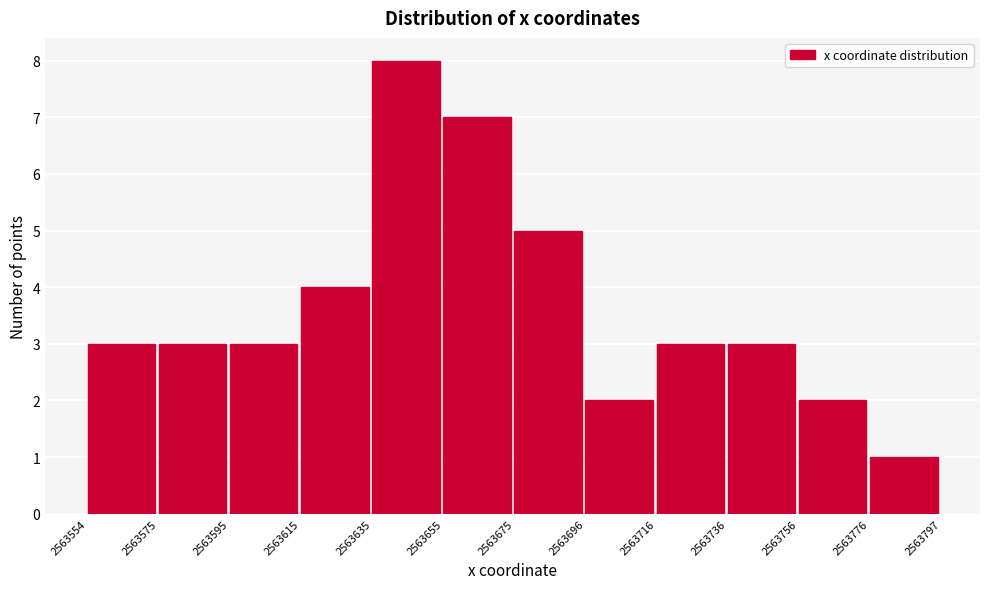

What is the height of the bar covering 2563736 to 2563756 on the x-axis? The values are not printed on the chart, so give them approximately, as read against the axis.

3